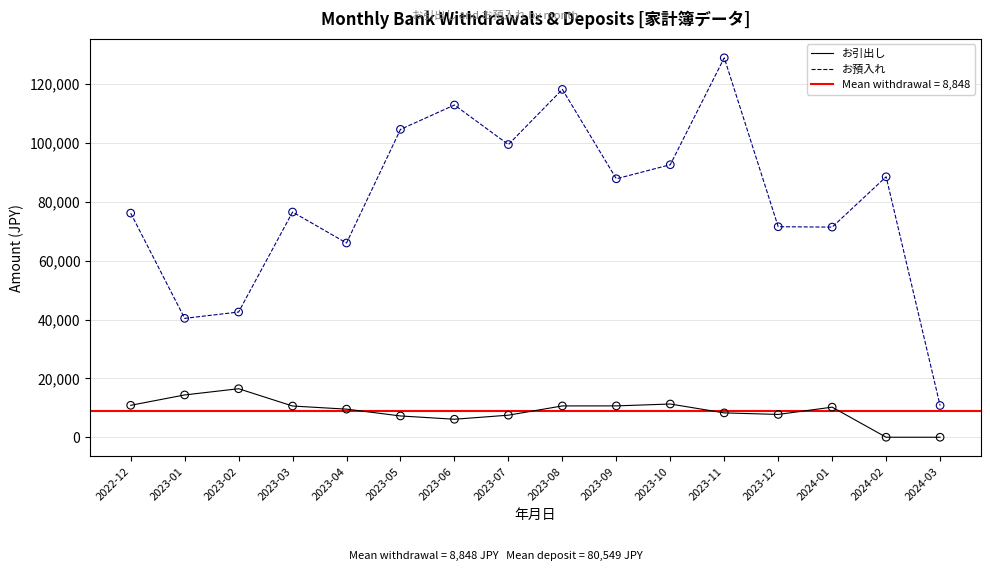

At which category is the sum across all series the highest?

2023-11